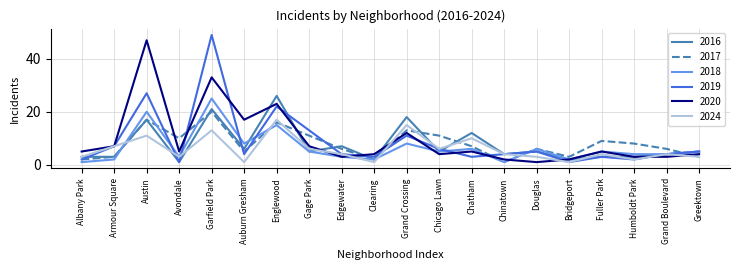

Which series changed the most between Chicago Lawn and Grand Boulevard?

2017